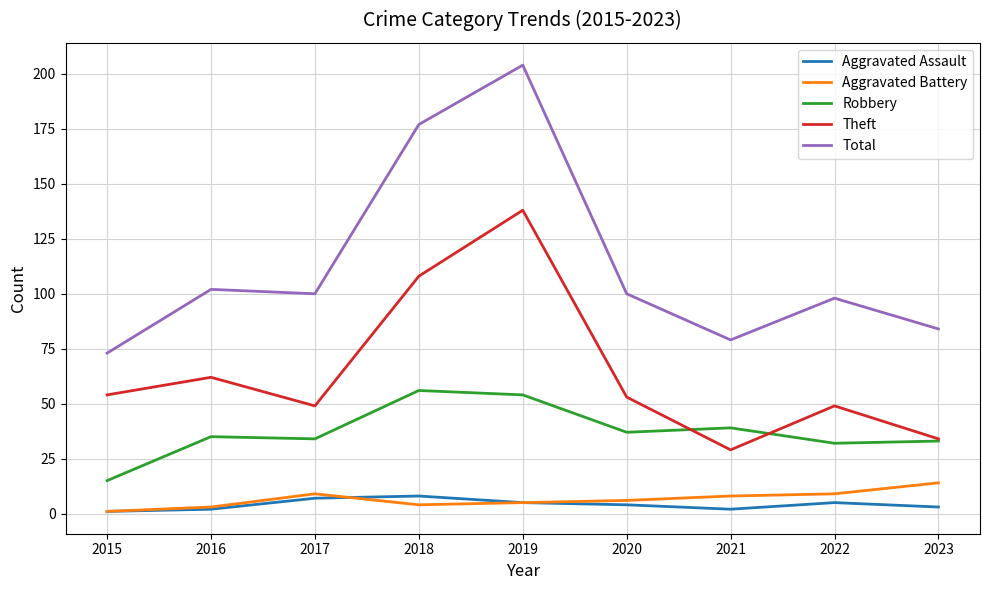

What is the greatest value displayed?

204